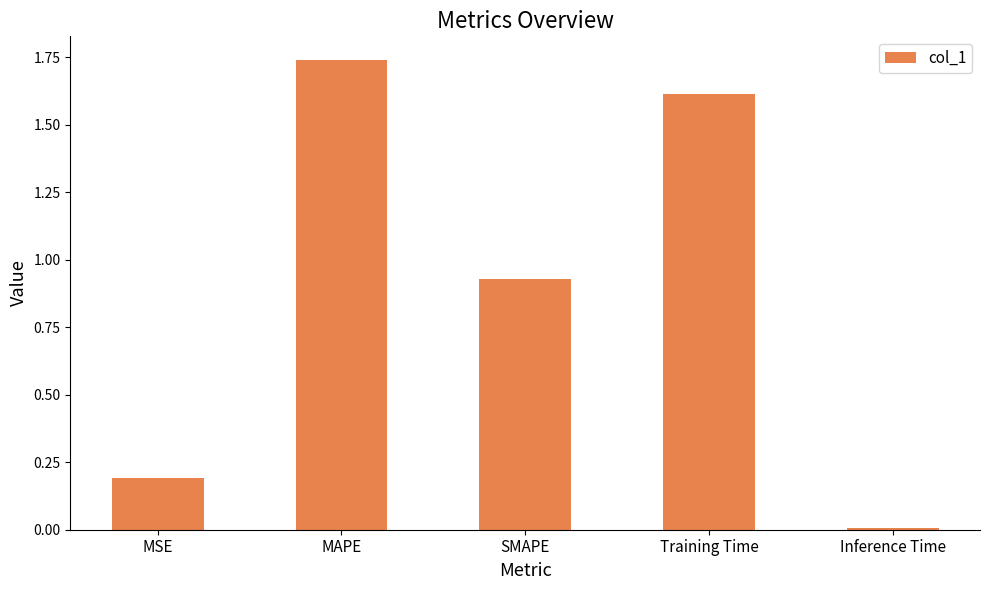

List the labels in order of value, smallest first.

Inference Time, MSE, SMAPE, Training Time, MAPE